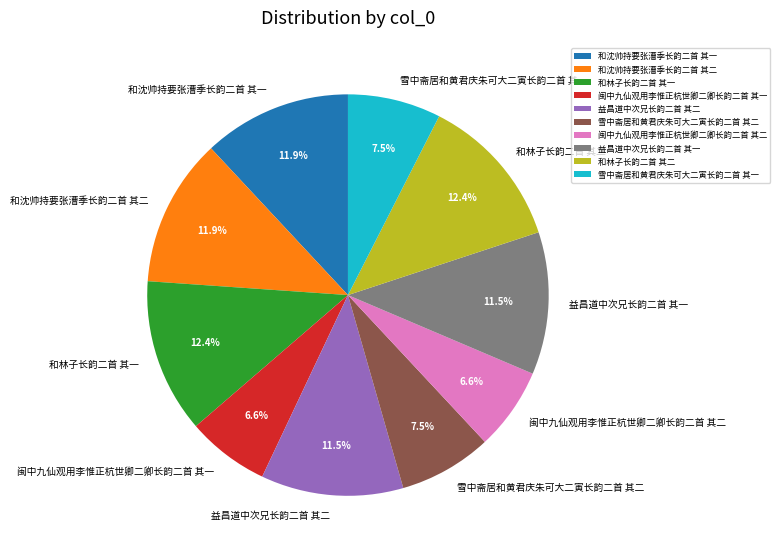

Is it true that 和沈帅持要张漕季长韵二首 其二 is 23% of the pie?

False